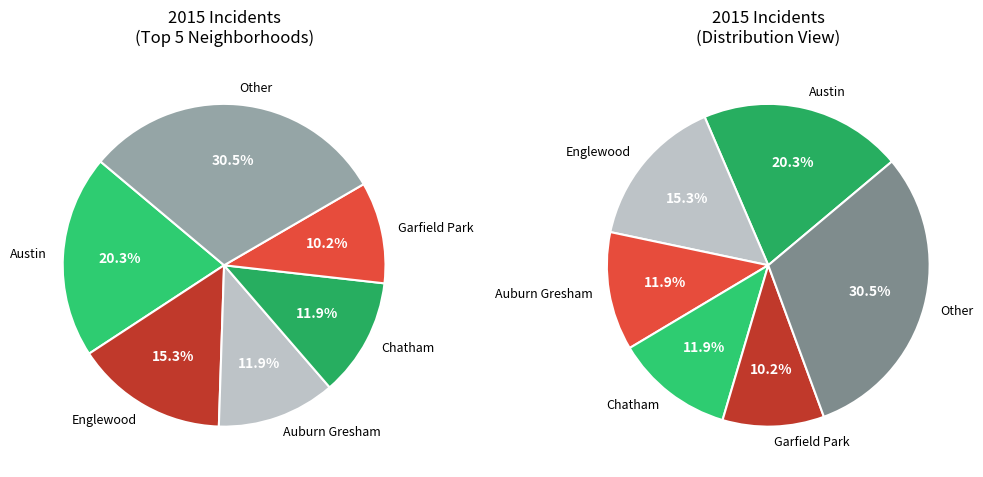

Do Englewood and Bridgeport together represent more than half of the pie?

No